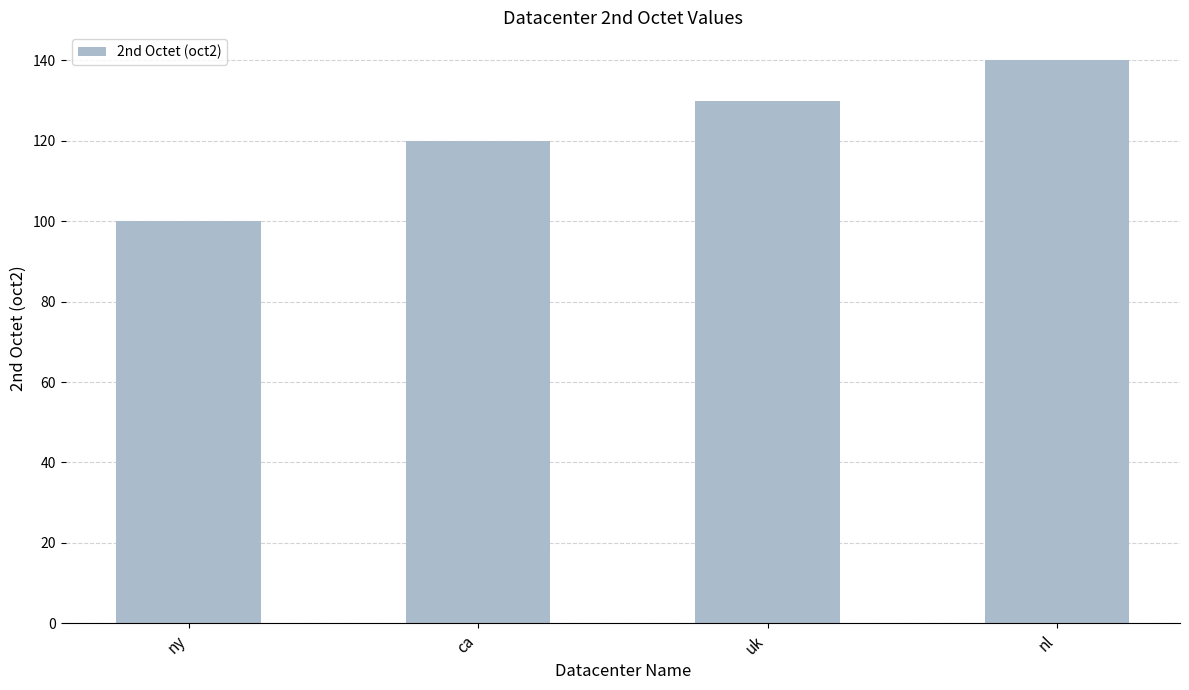

What value does the data have at ny, to the nearest 10?

100